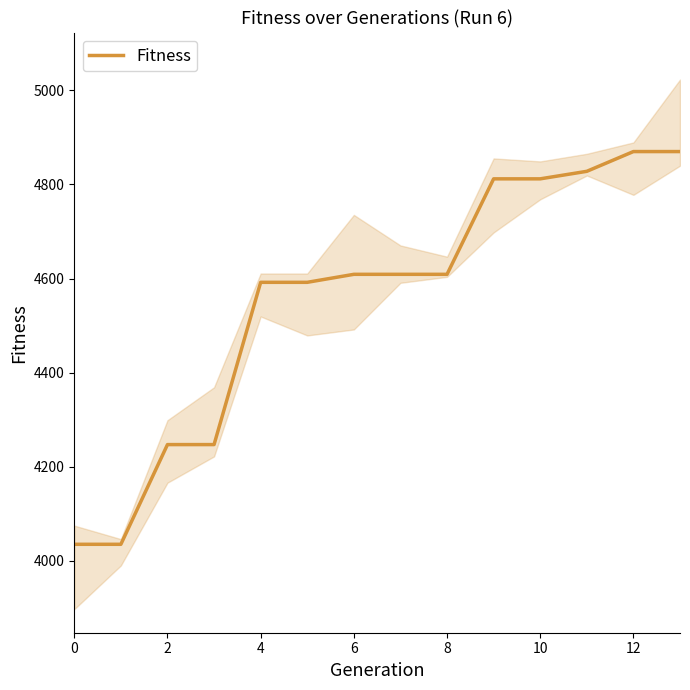

What is the difference between the second highest and second lowest values?

835